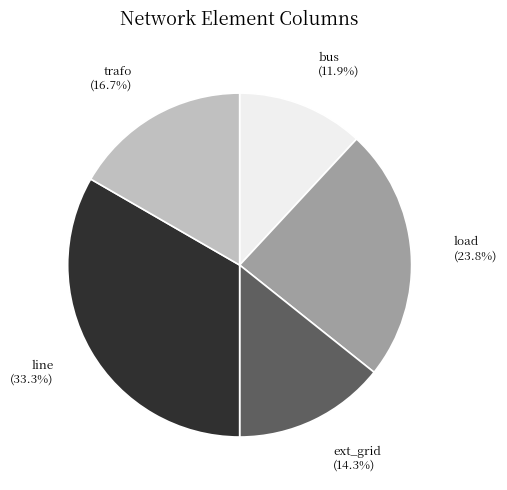

To the nearest percent, what is the combined percentage of line and trafo?

50%